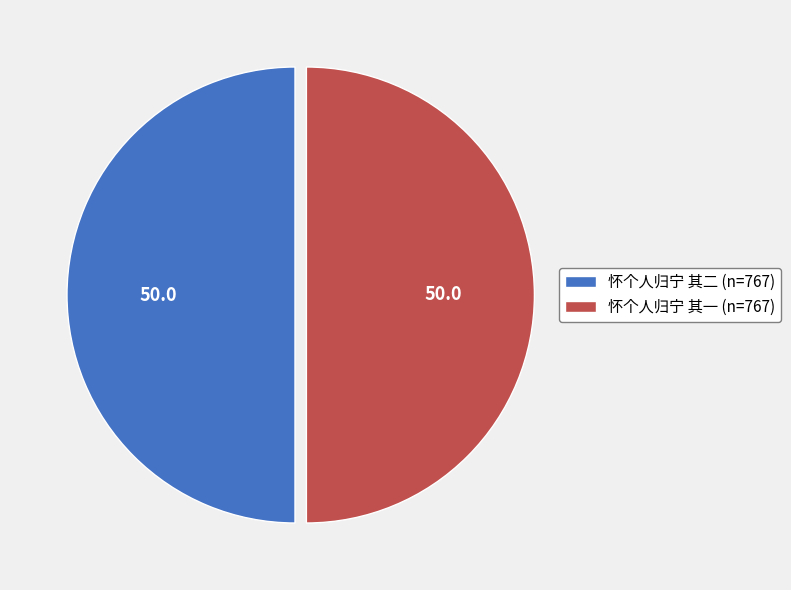

The 怀个人归宁 其二 slice represents 50% of the pie. True or false?

True